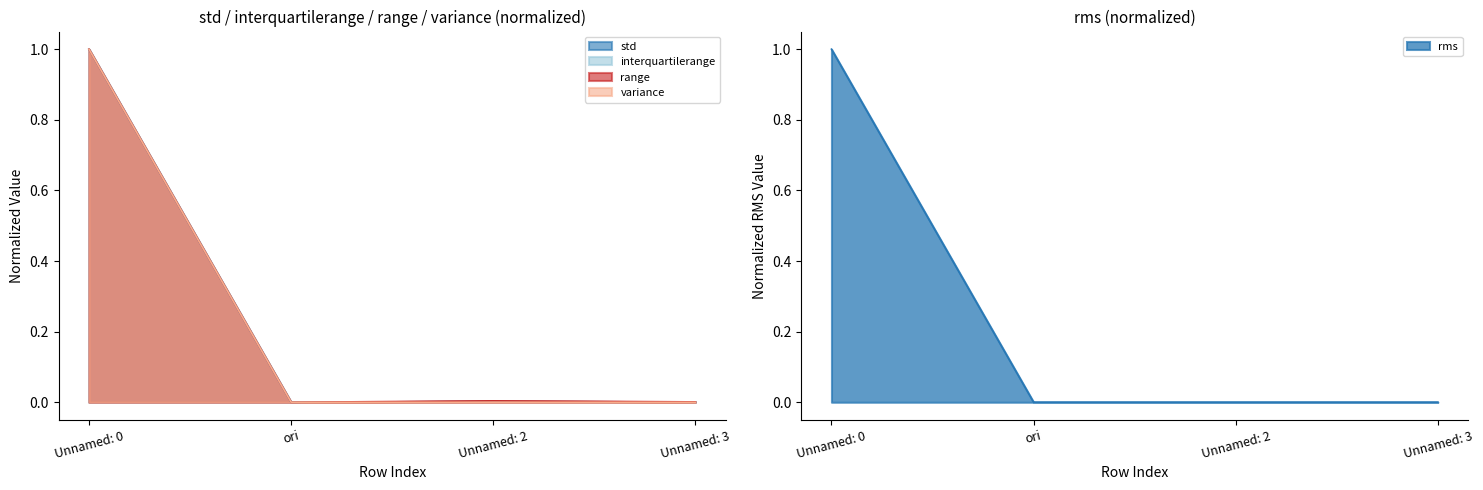

Reading left to right, what are all the values shown in this chart?

std: 1.0	0.0	0.0	0.0
rms: 1.0	0.0	0.0	0.0
interquartilerange: 1.0	0.0	0.0	0.0
range: 1.0	0.0	0.0	0.0
variance: 1.0	0.0	0.0	0.0